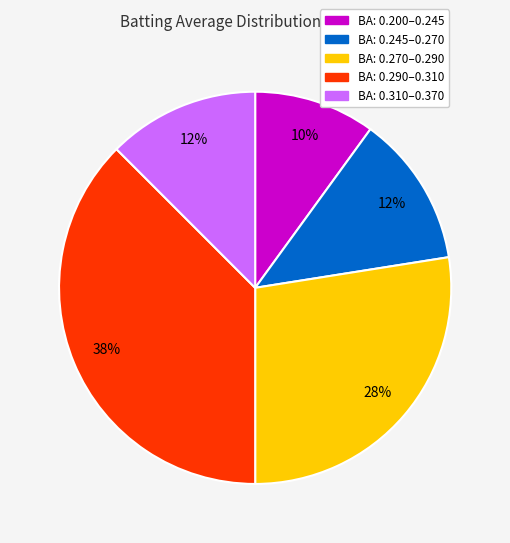

Does any single category account for the majority?

No